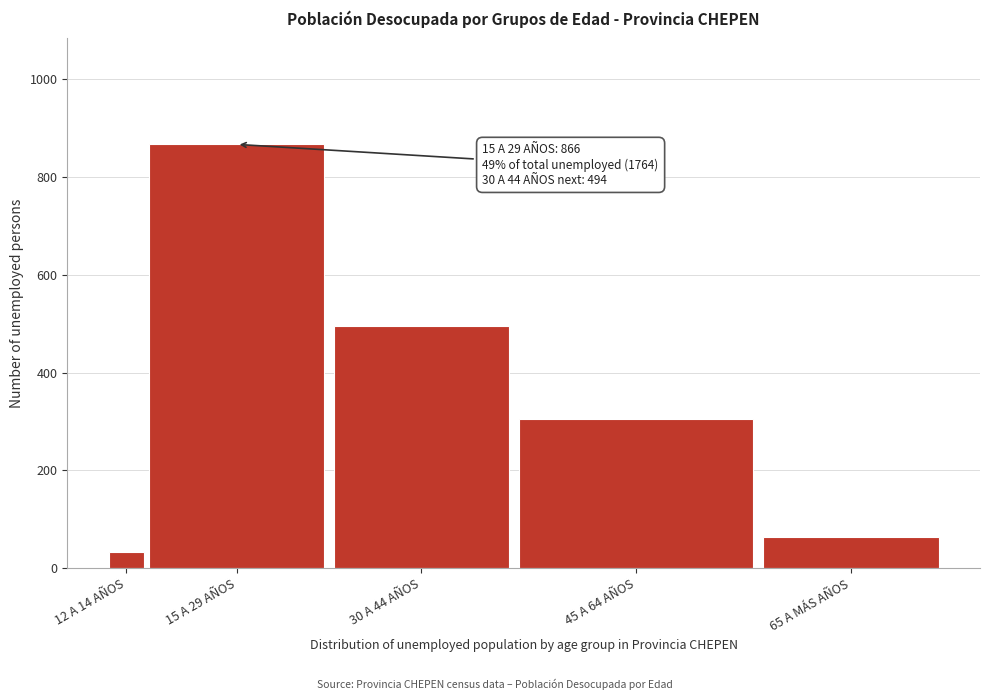

Reading left to right, transcribe all the data shown in this chart.

12 A 14 AÑOS=34	15 A 29 AÑOS=866	30 A 44 AÑOS=494	45 A 64 AÑOS=305	65 A MÁS AÑOS=65